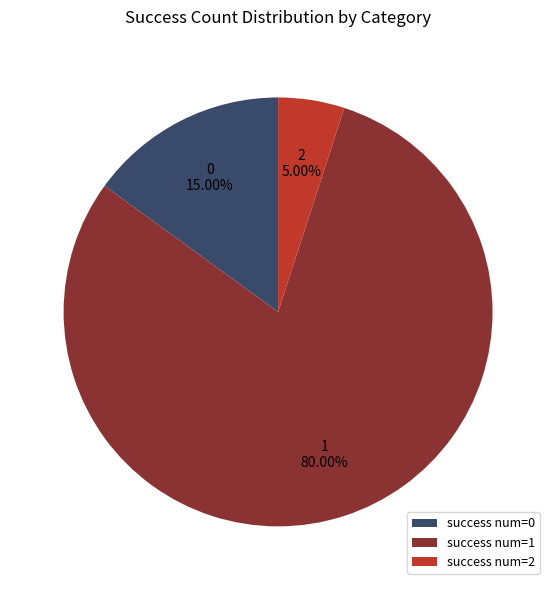

Is there any slice that represents more than half of the pie?

Yes